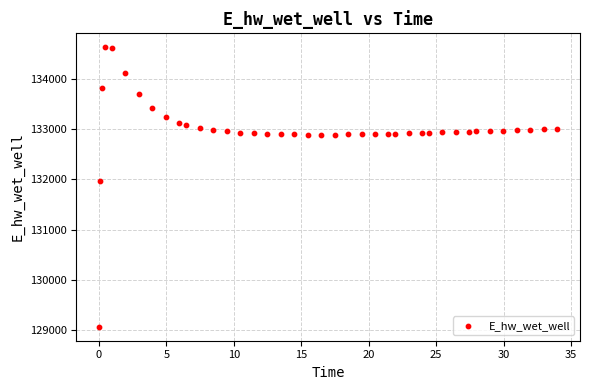

What is the range of Y values (max minus min)?

5557.7